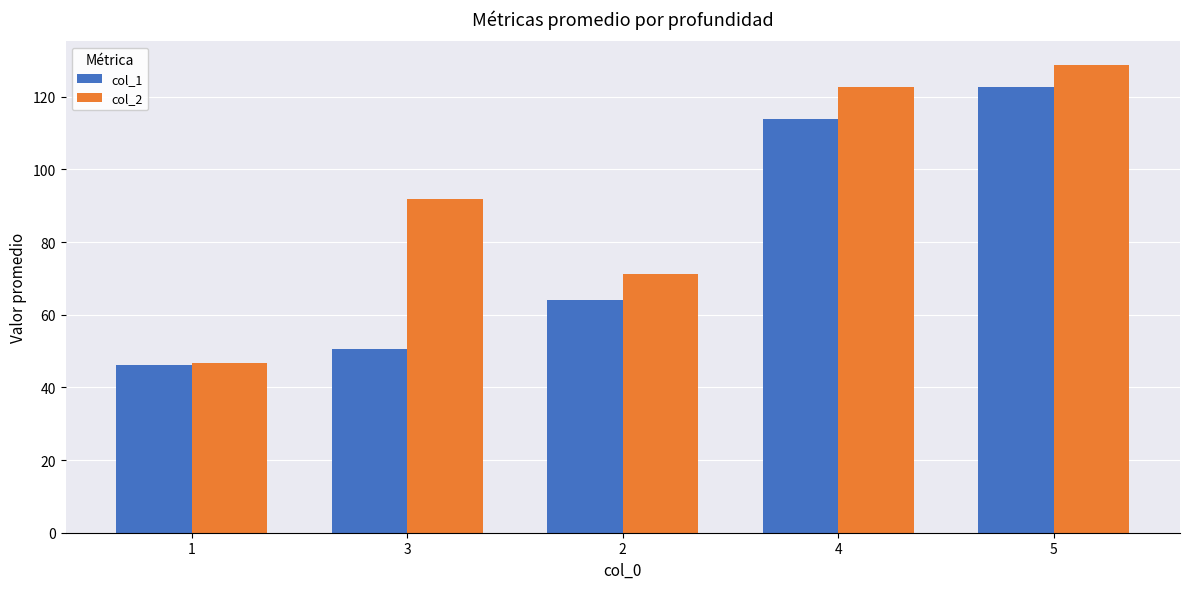

What is the total value across all series at 1?

92.9